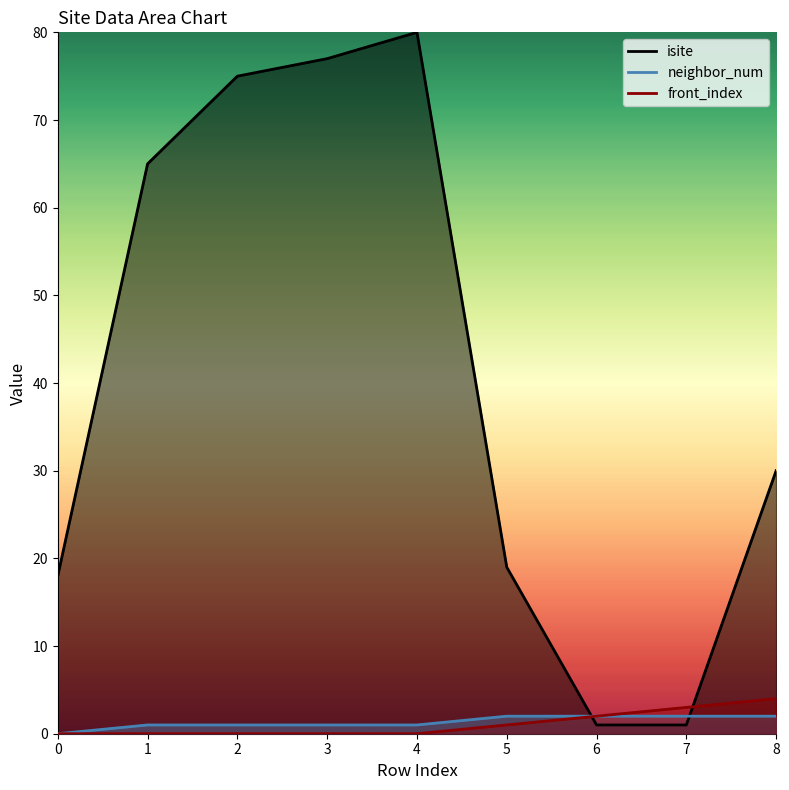

List the labels in order of isite value, smallest first.

6, 7, 0, 5, 8, 1, 2, 3, 4